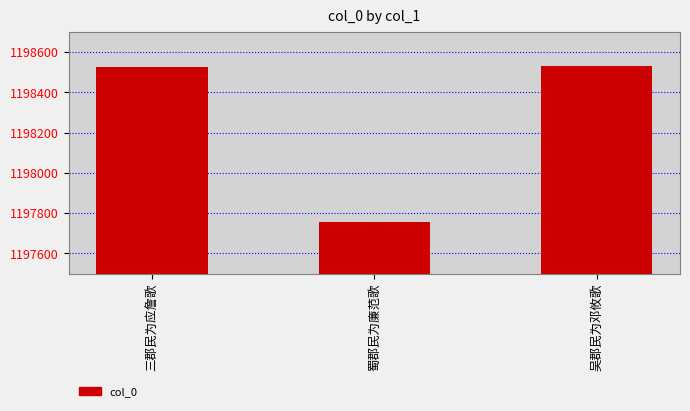

What is the value of the 3rd bar from the left?

1198530